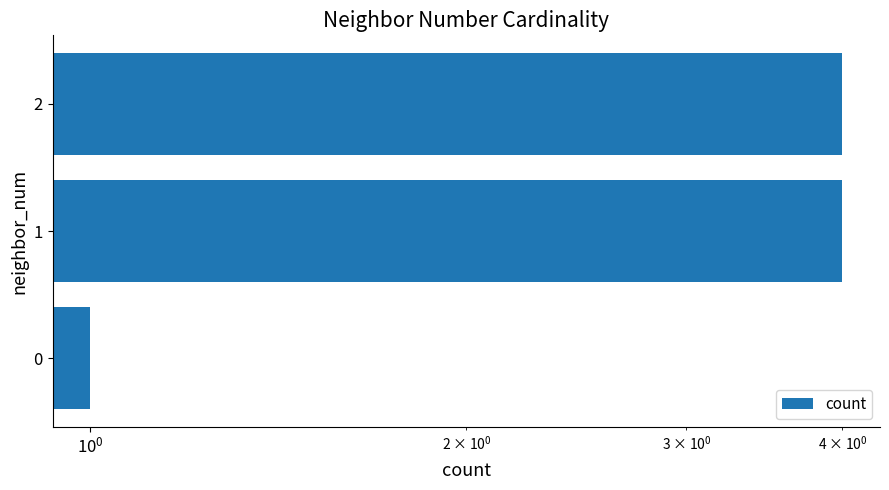

Are the bars grouped side by side (vs. stacked)?

No